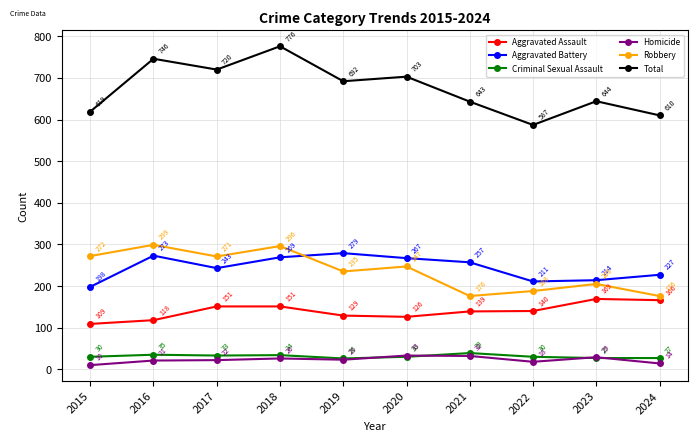

The Aggravated Battery series shows 53 at 2023. True or false?

False